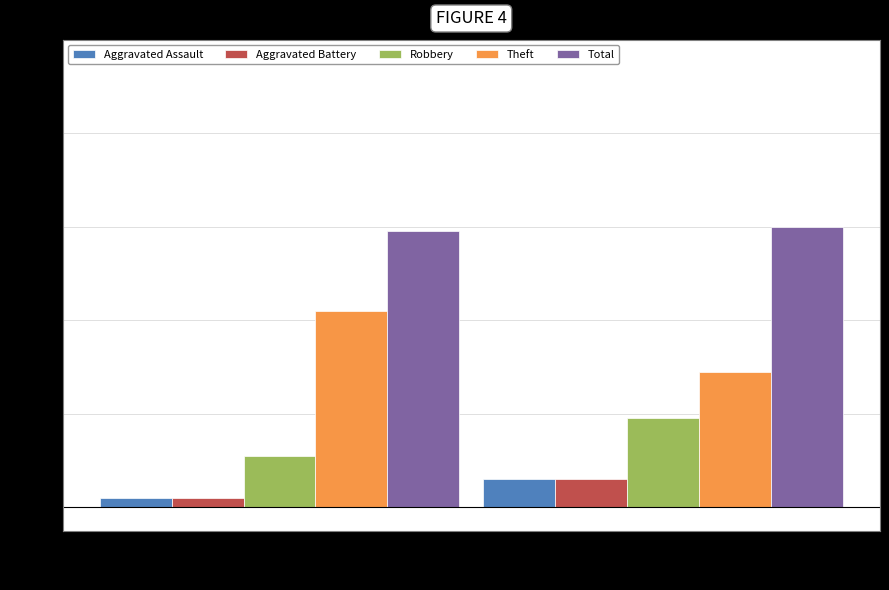

Reading left to right, extract all data points from this chart.

Aggravated Assault: 2	6
Aggravated Battery: 2	6
Robbery: 11	19
Theft: 42	29
Total: 59	60